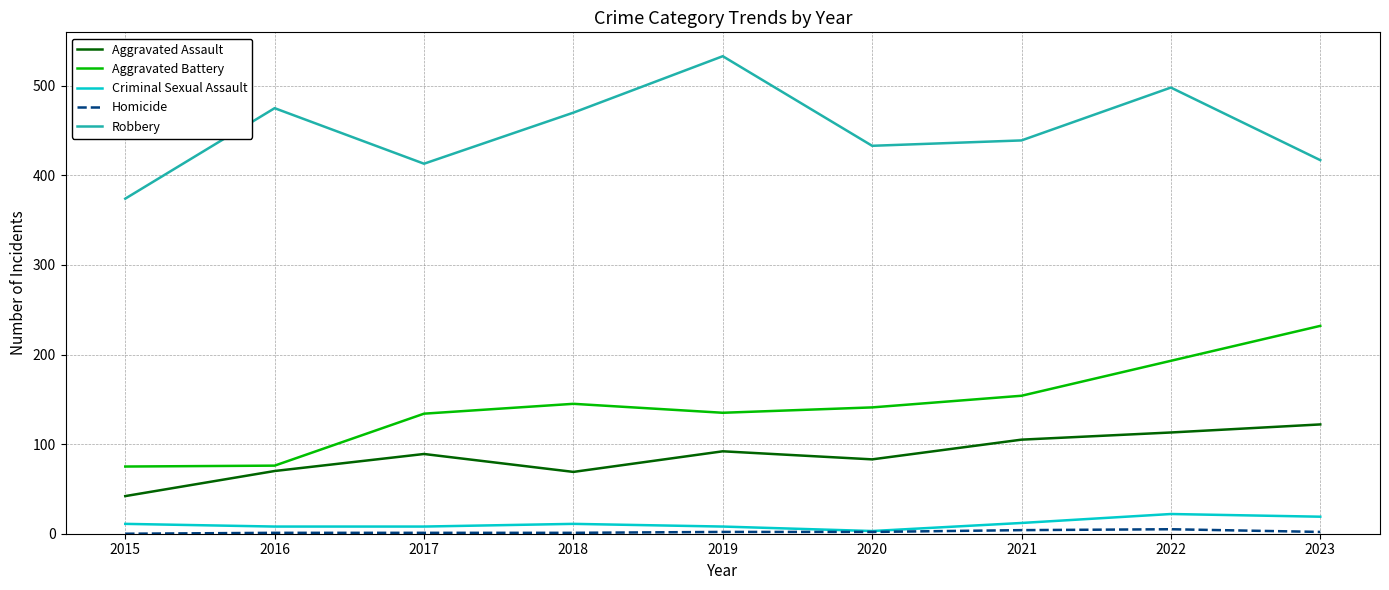

Which series changed the most between 2015 and 2019?

Robbery